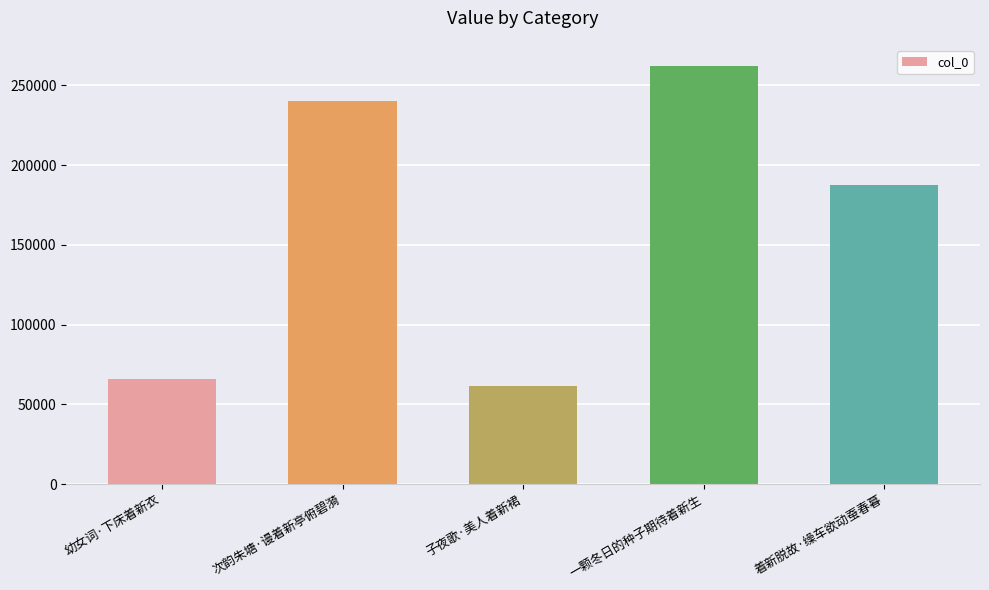

Rank the categories by value from lowest to highest.

子夜歌·美人着新裙, 幼女词·下床着新衣, 着新脱故·缲车欲动蚕春暮, 次韵朱塘·谩着新亭俯碧漪, 一颗冬日的种子期待着新生